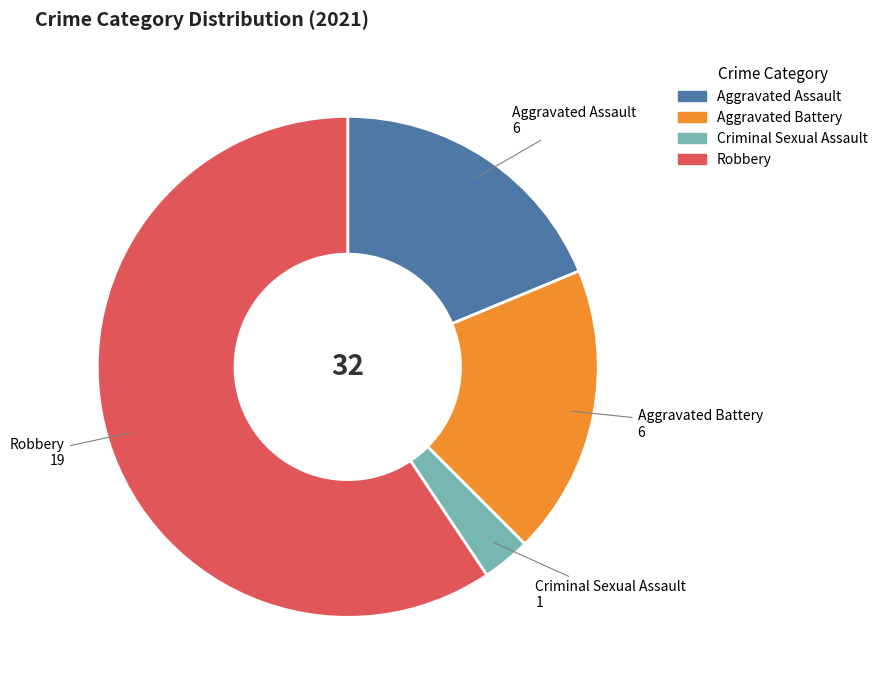

What is the smallest slice in the pie chart?

Criminal Sexual Assault